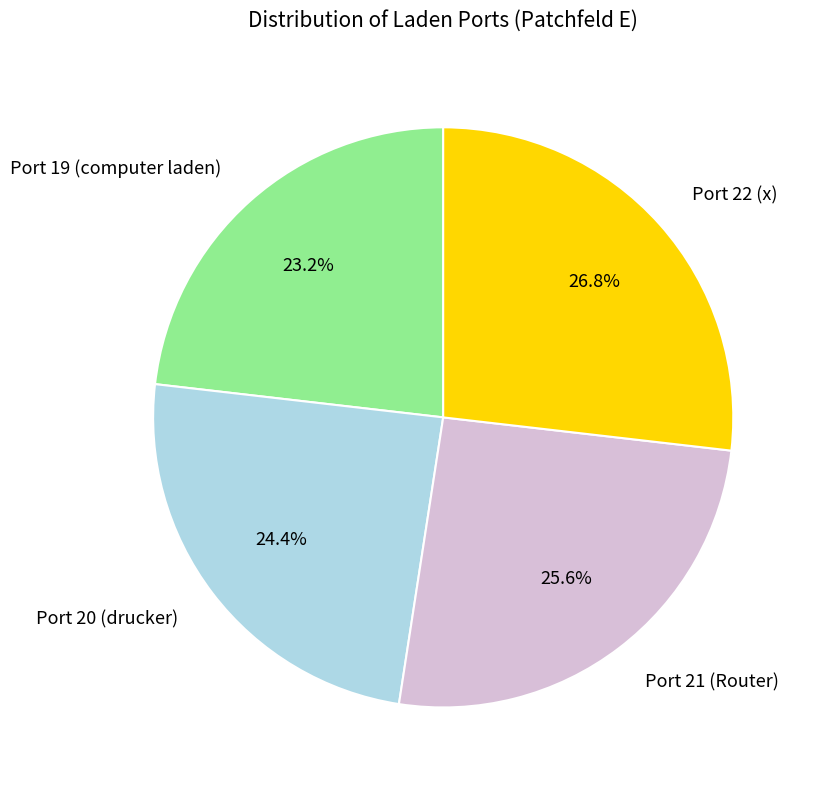

Is Port 20 (drucker) the majority of the pie?

No